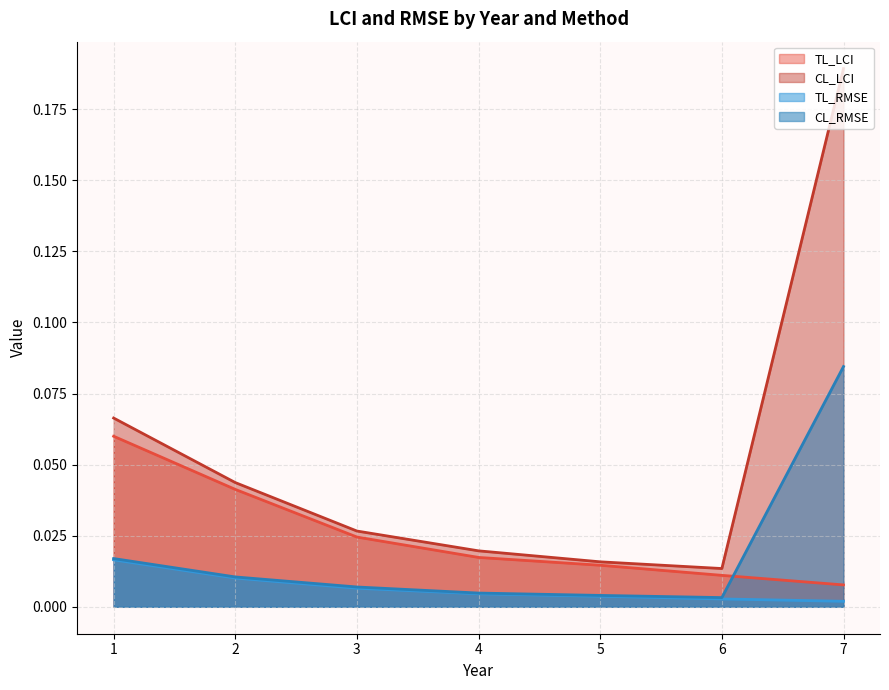

What is the difference between the maximum and minimum values in the CL_RMSE series?

0.1